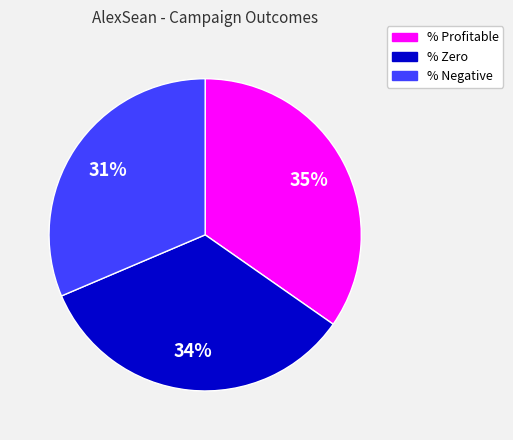

Combined, do % Zero and % Negative account for over 50%?

Yes